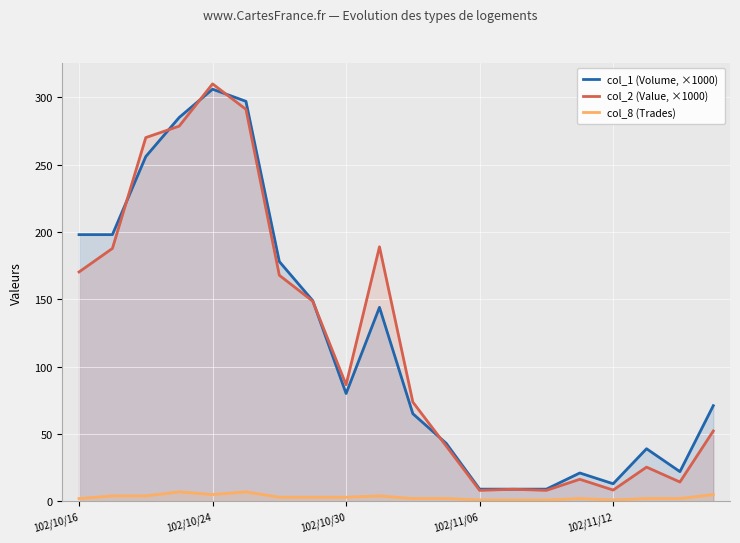

The value of col_2 (Value, ×1000) at 17 is 25.4. True or false?

True